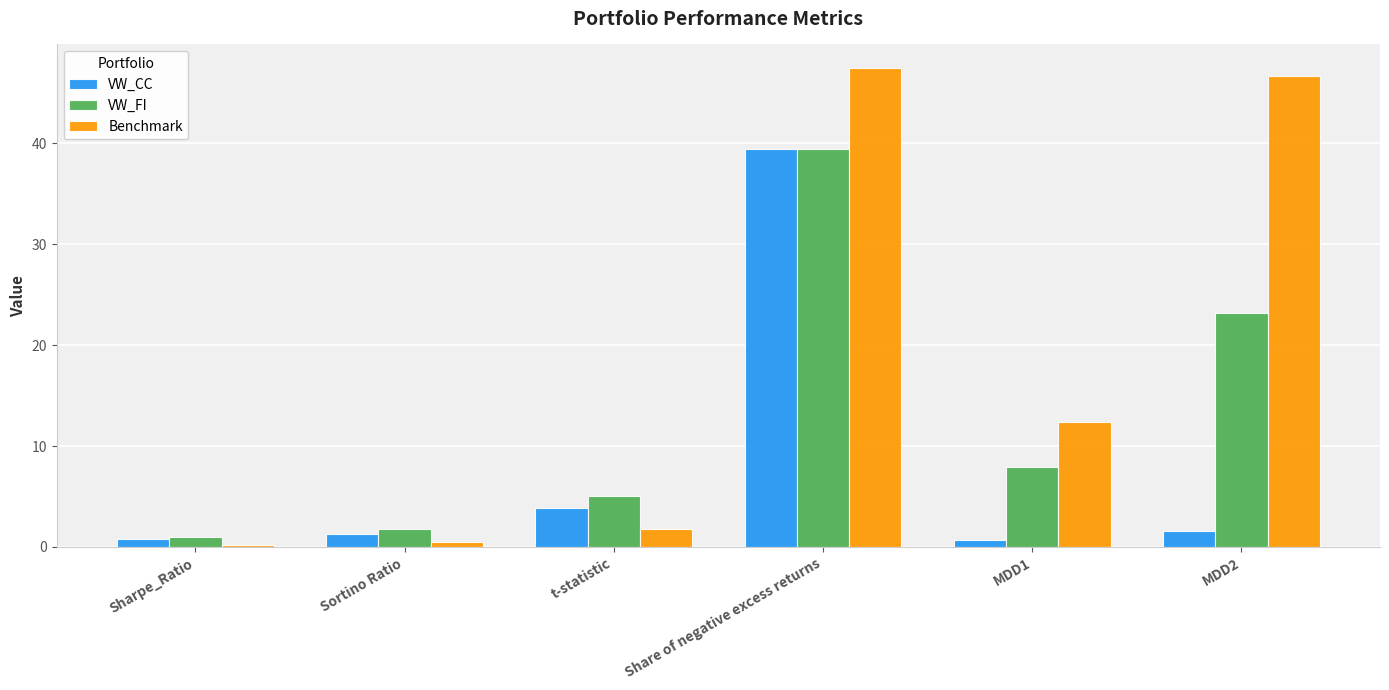

What is the difference between the VW_FI values at MDD2 and MDD1?

15.3